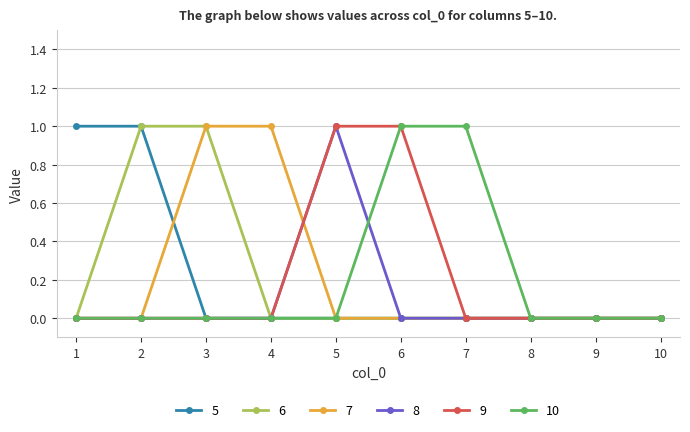

Reading right to left, list all the values displayed in this chart.

5: 0	0	0	0	0	0	0	0	1	1
6: 0	0	0	0	0	0	0	1	1	0
7: 0	0	0	0	0	0	1	1	0	0
8: 0	0	0	0	0	1	0	0	0	0
9: 0	0	0	0	1	1	0	0	0	0
10: 0	0	0	1	1	0	0	0	0	0